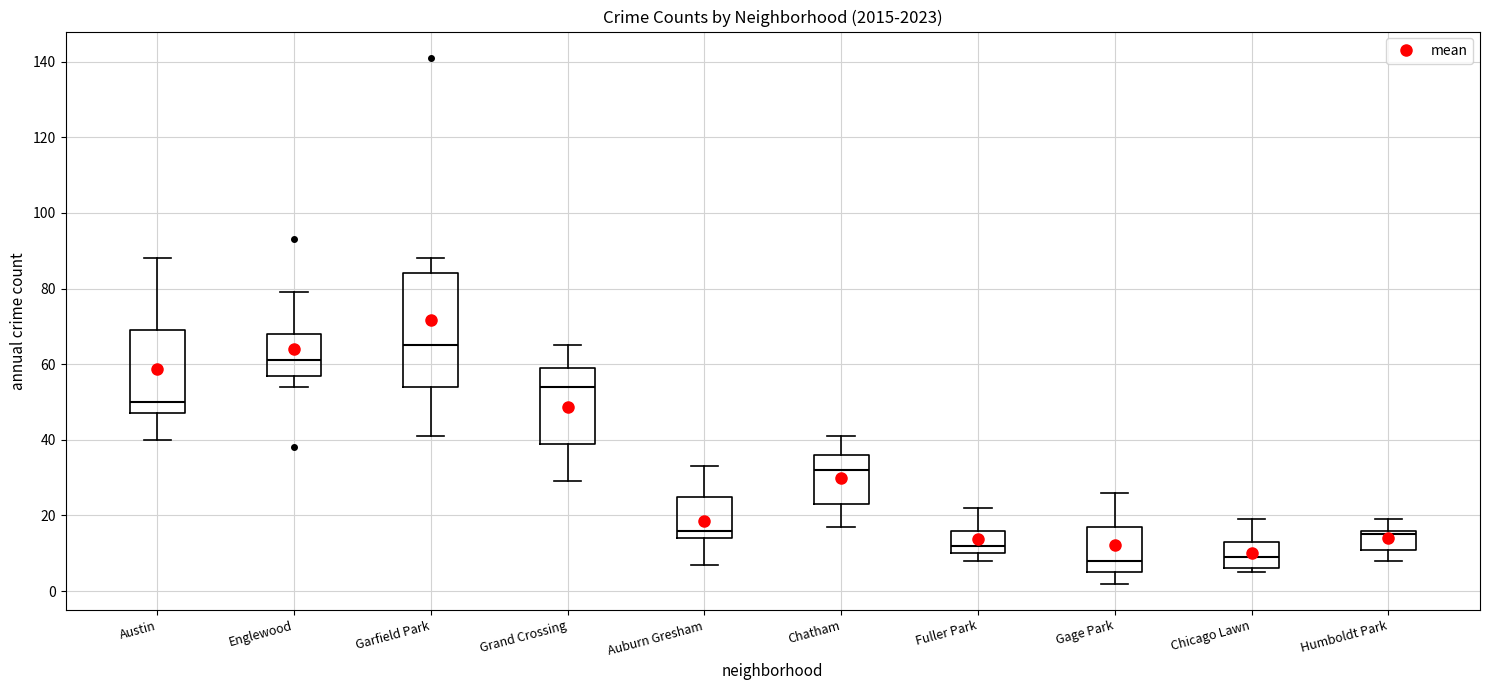

Where is the lower edge of the box for Austin on the y-axis? The values are not printed on the chart, so give them approximately, as read against the axis.

48